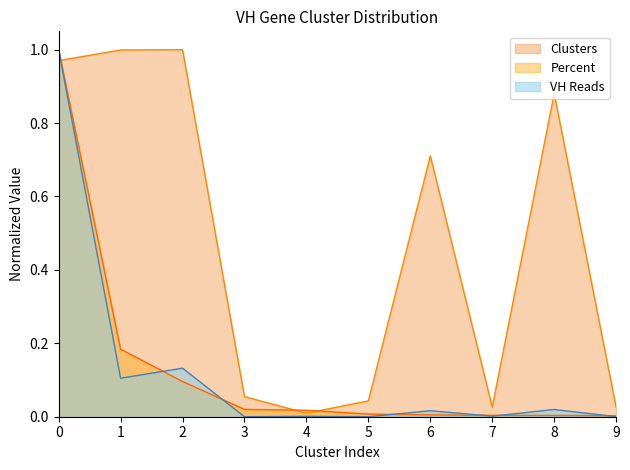

Rank the series by their maximum value, from lowest to highest.

Clusters, Percent, VH Reads